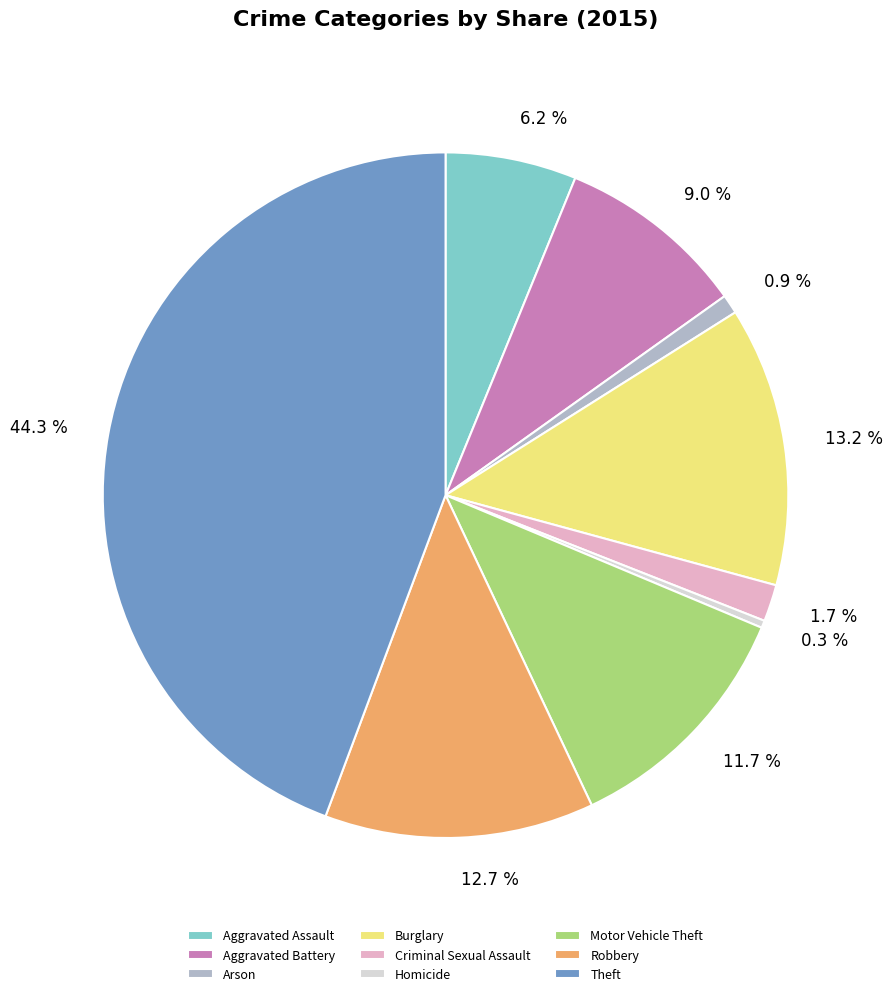

To the nearest percent, what percentage of the pie is Arson?

1%